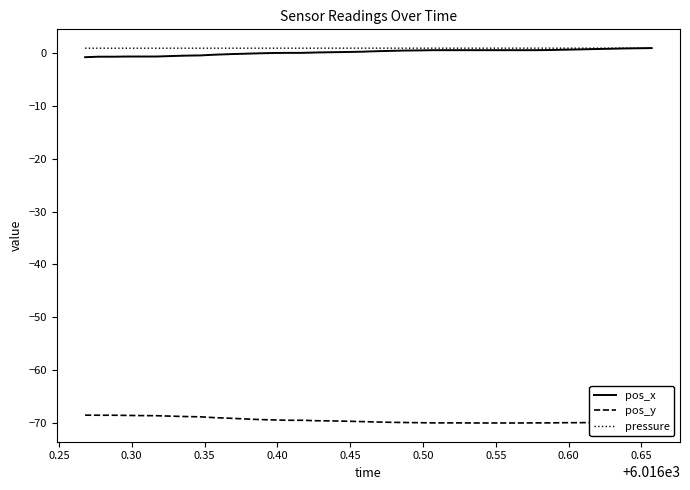

What is the minimum value shown in the chart?

-70.1